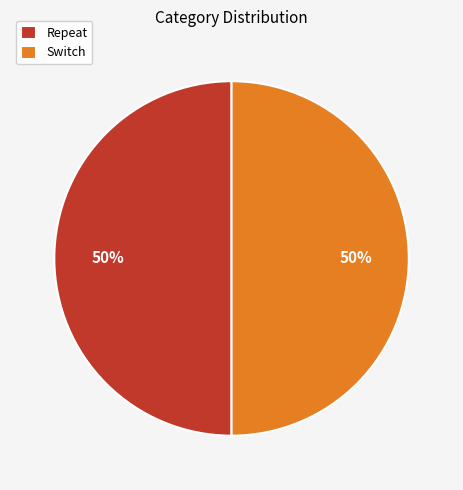

Is the sum of Repeat and Switch greater than half?

Yes